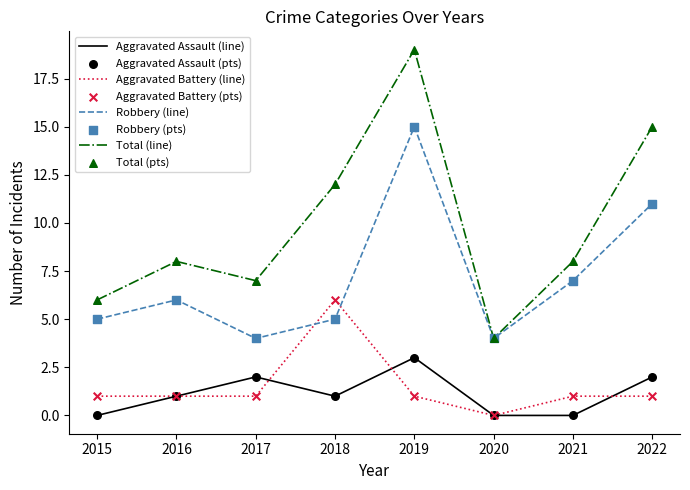

Which series has the largest total across all categories?

Total (line)